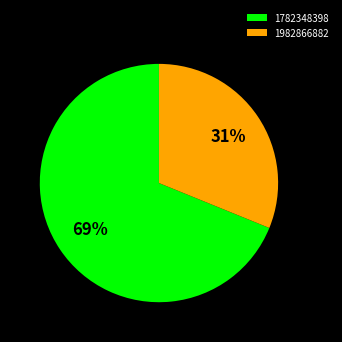

The 1982866882 slice represents 38% of the pie. True or false?

False